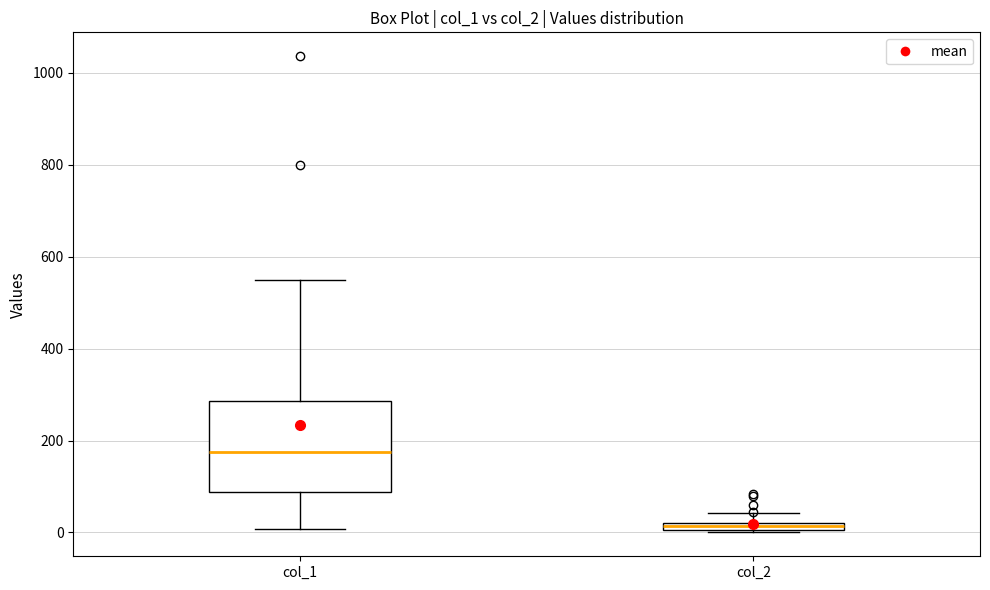

Where does the median line of the box for col_1 sit on the y-axis? The values are not printed on the chart, so give them approximately, as read against the axis.

180